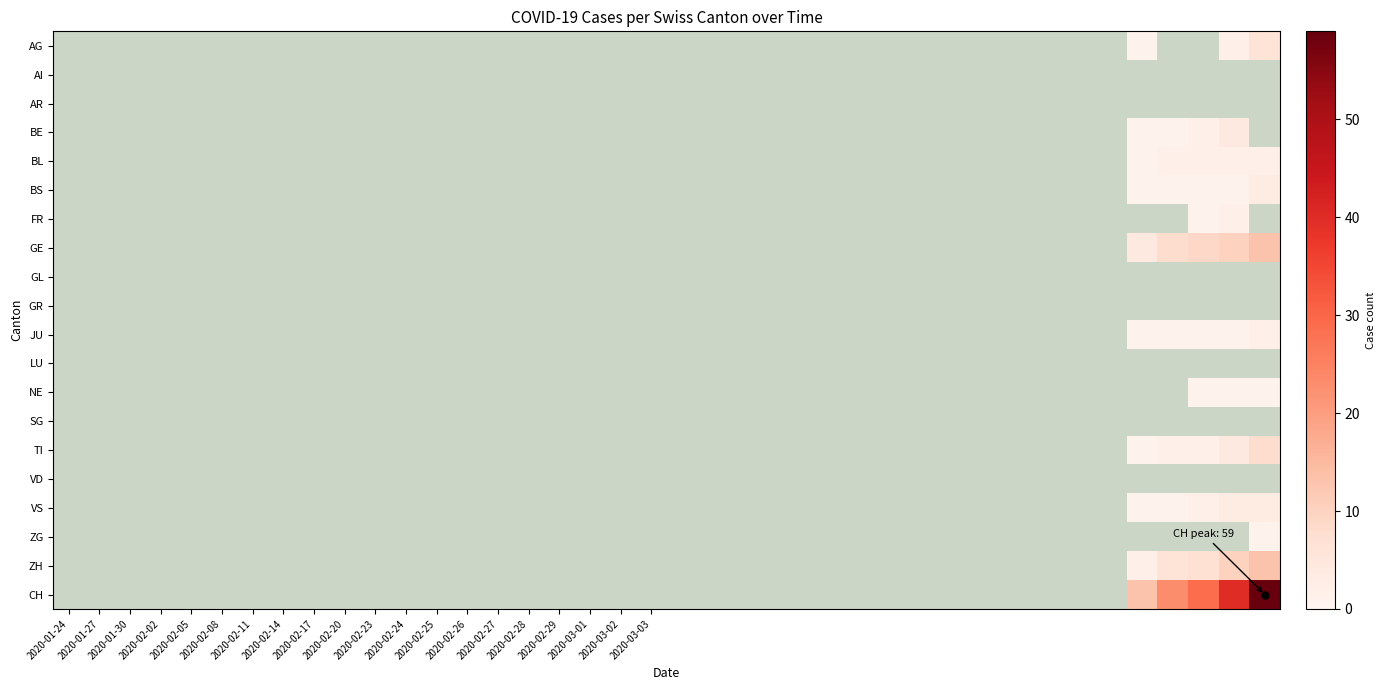

How many categories are shown in the chart?

40